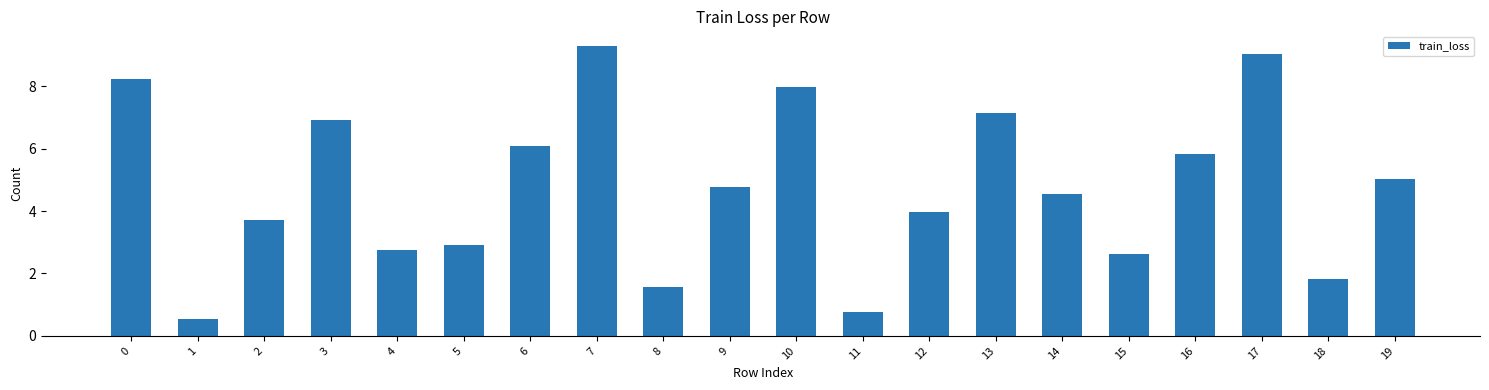

Are the bars horizontal?

No